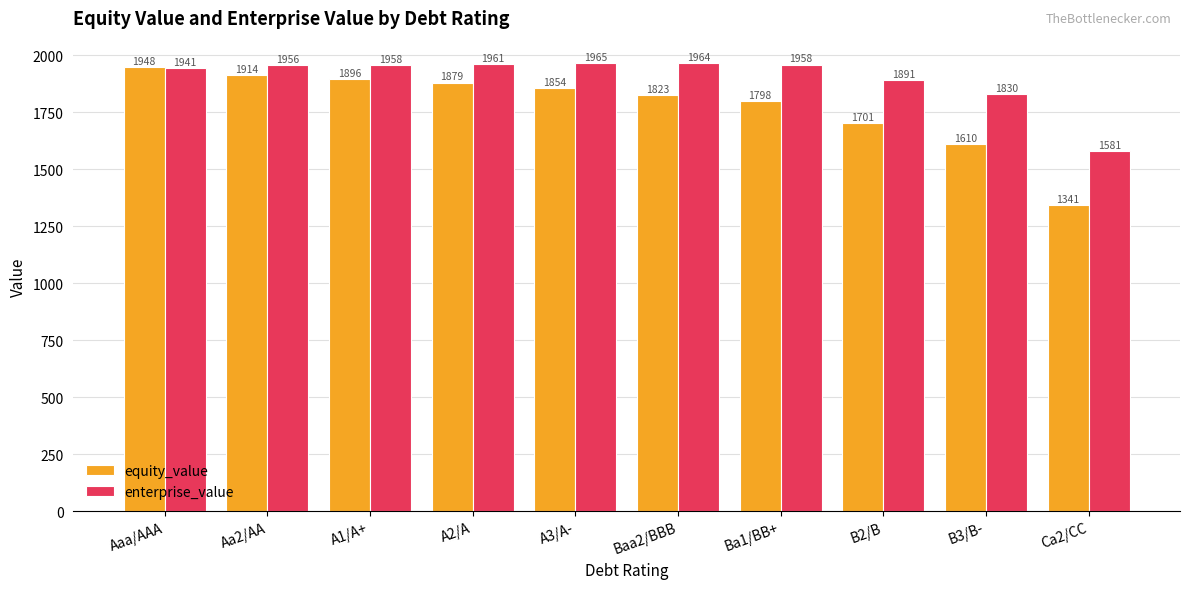

Which series changed the most between Aa2/AA and Ba1/BB+?

equity_value